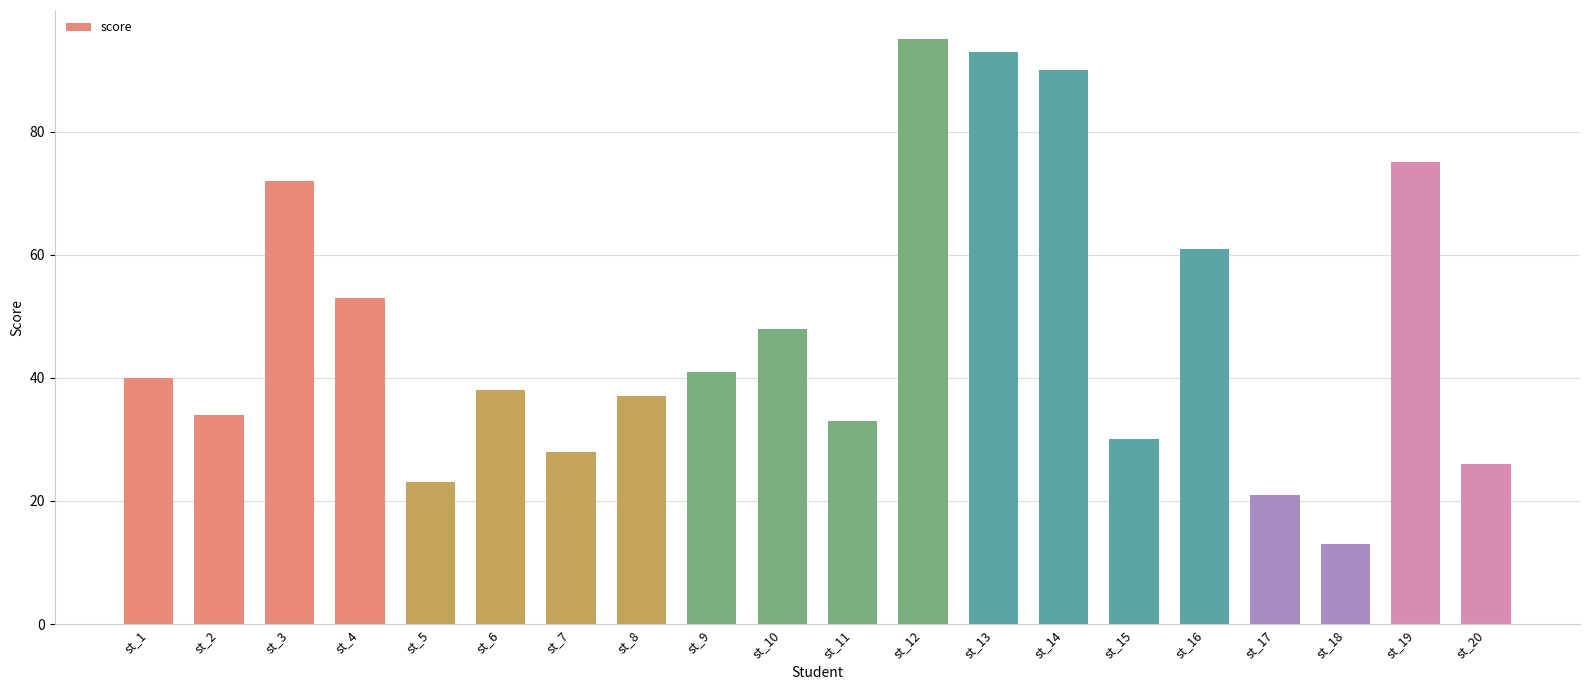

Which has a higher value, st_1 or st_11?

st_1